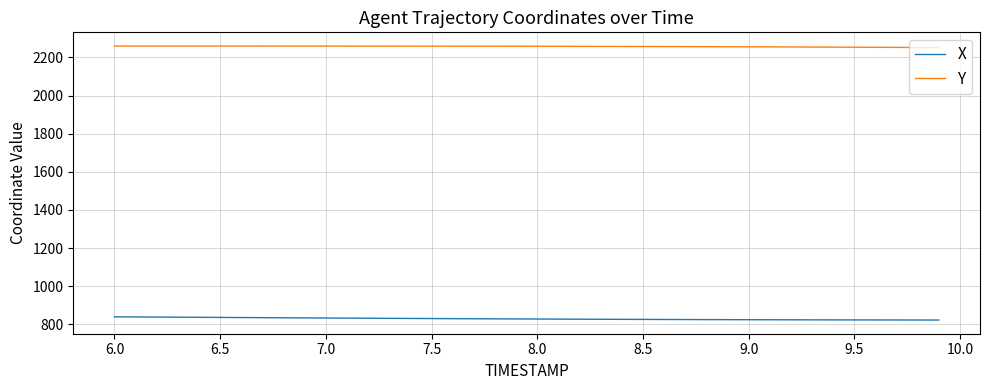

List the series in order of their peak value, highest first.

Y, X